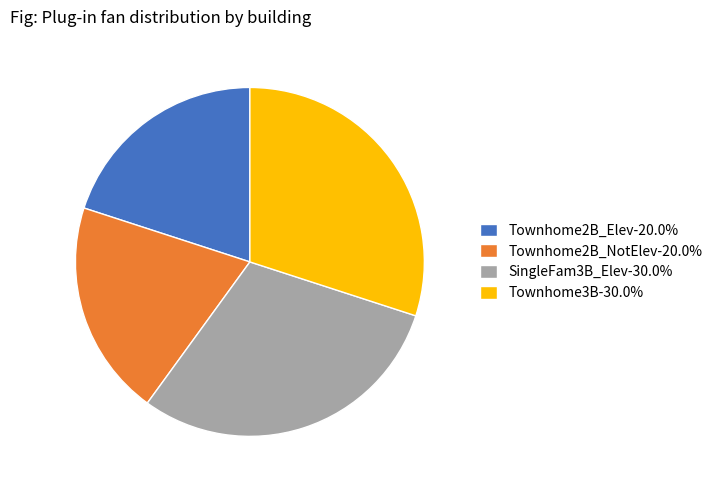

Approximately how many times larger is the value at Townhome3B-30.0% compared to Townhome2B_NotElev-20.0%?

1.5